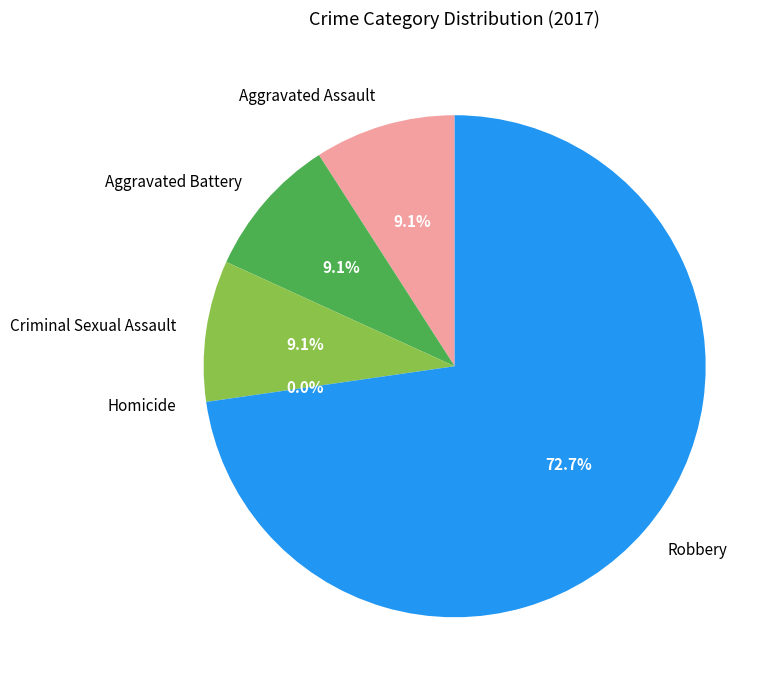

True or false: Criminal Sexual Assault accounts for 1% of the total.

False